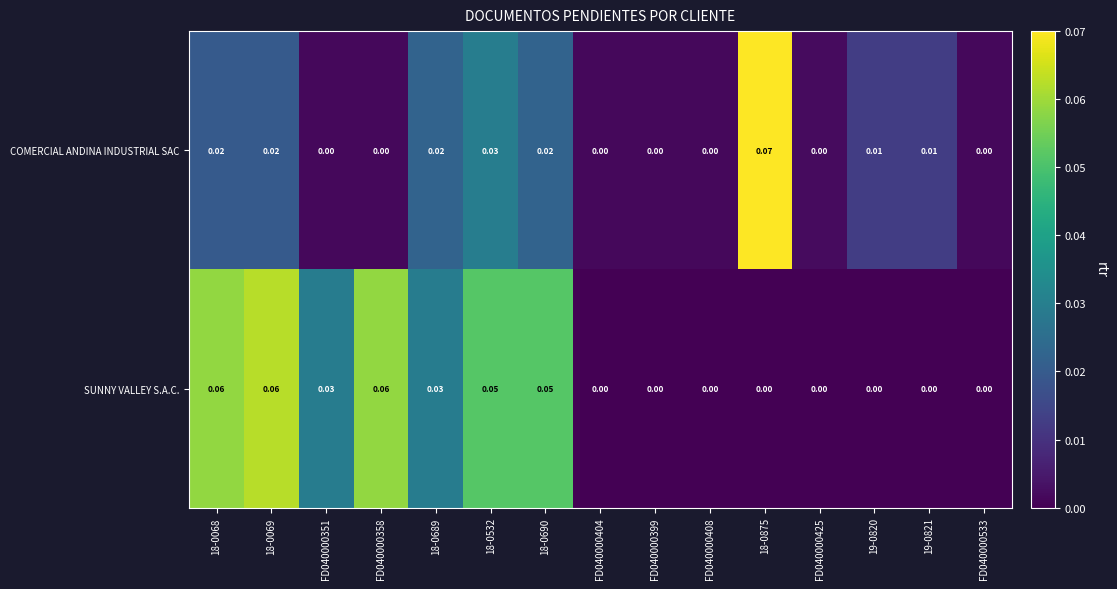

Rank the series by their average value, from highest to lowest.

SUNNY VALLEY S.A.C., COMERCIAL ANDINA INDUSTRIAL SAC